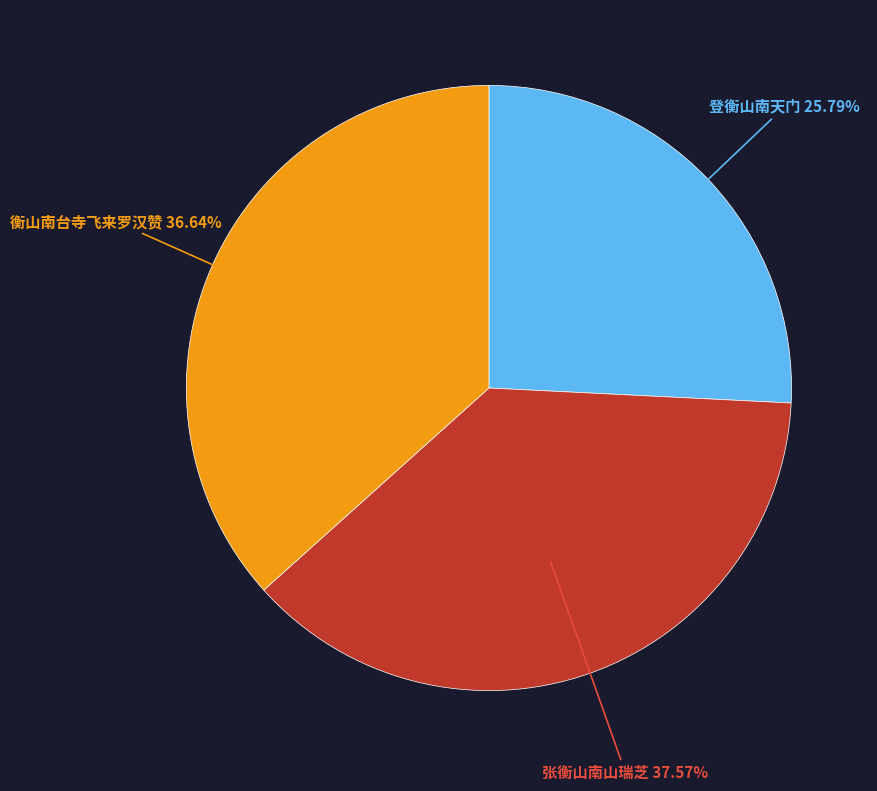

To the nearest percent, what portion does 登衡山南天门 represent?

26%